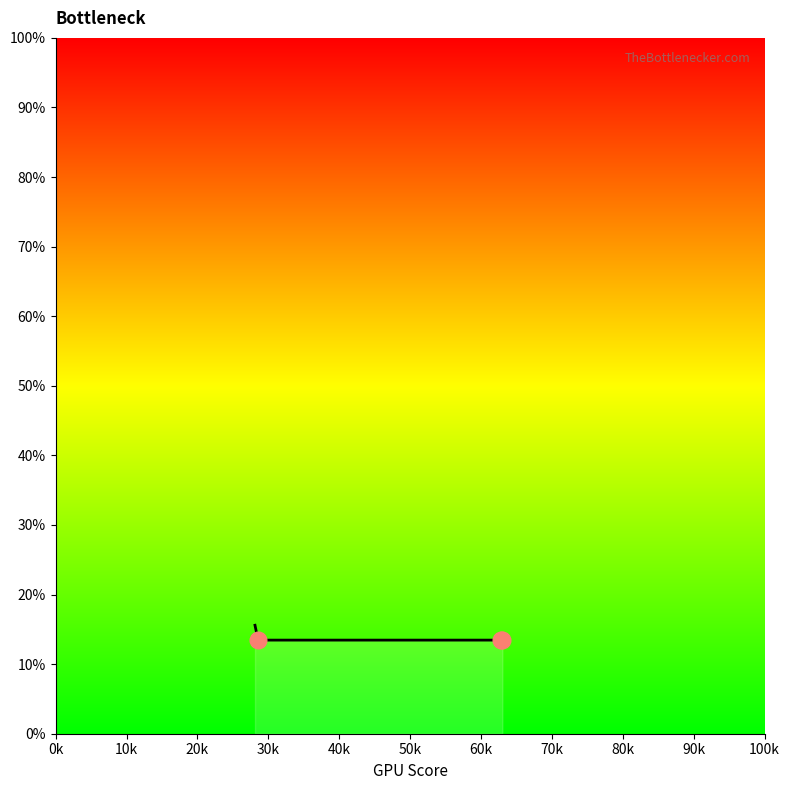

Is it true that the value at 10k is 23.8?

False